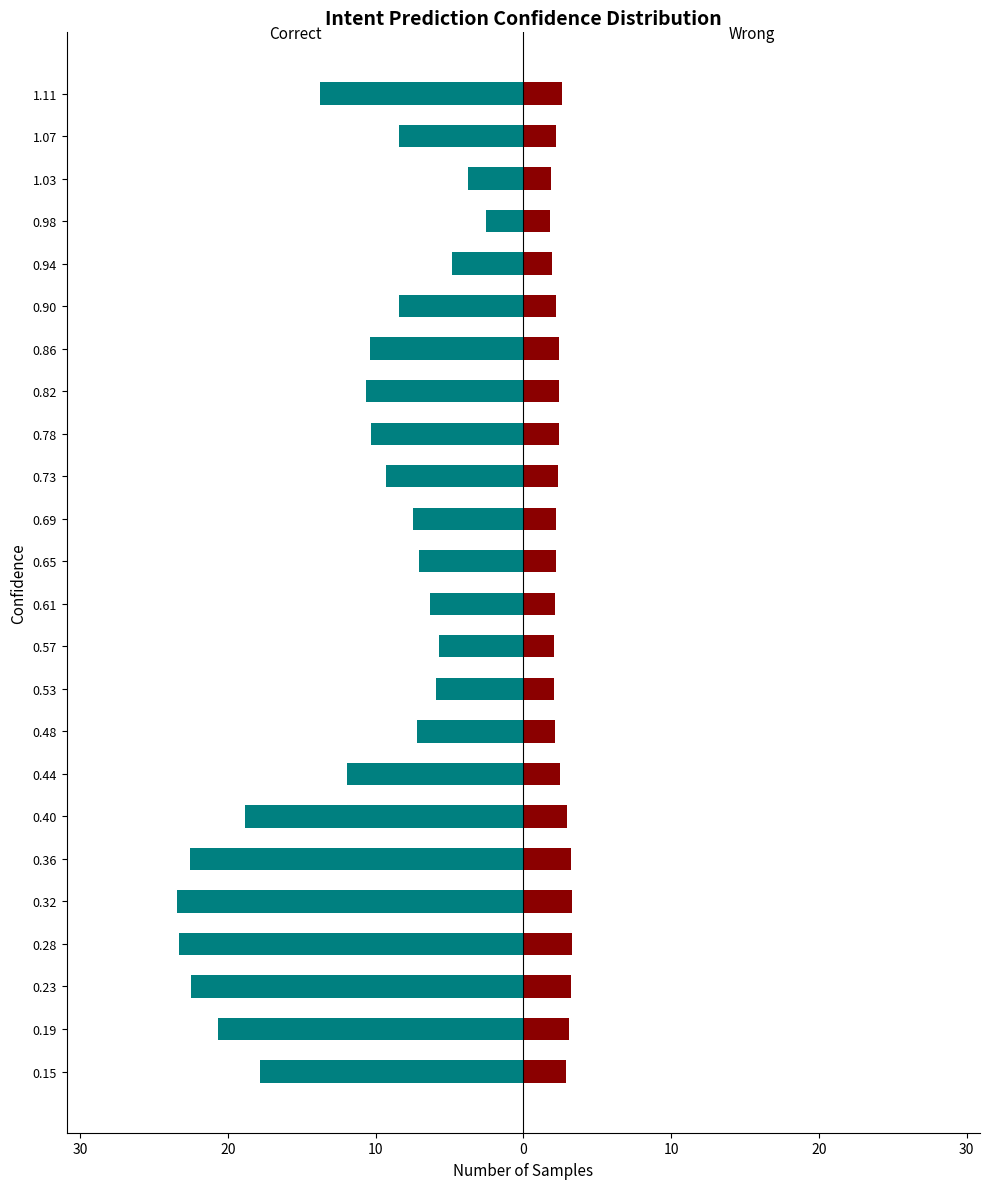

Which has a higher value, 0.48 or 0.44?

0.48